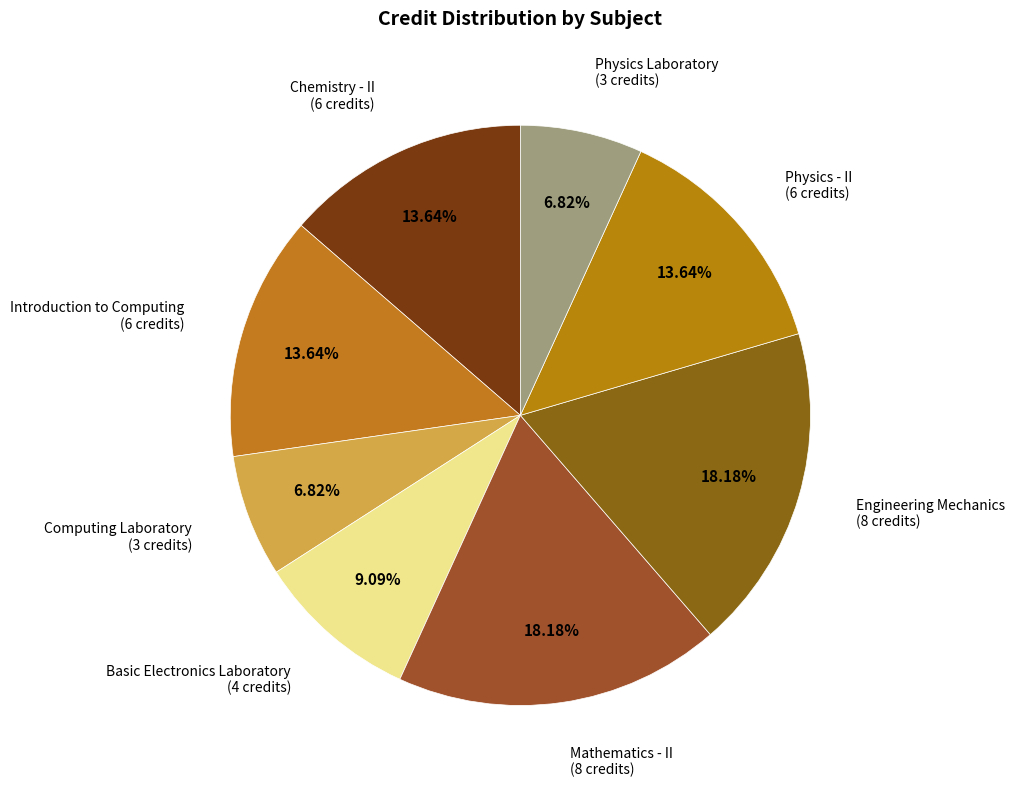

Is there a majority slice in this chart?

No